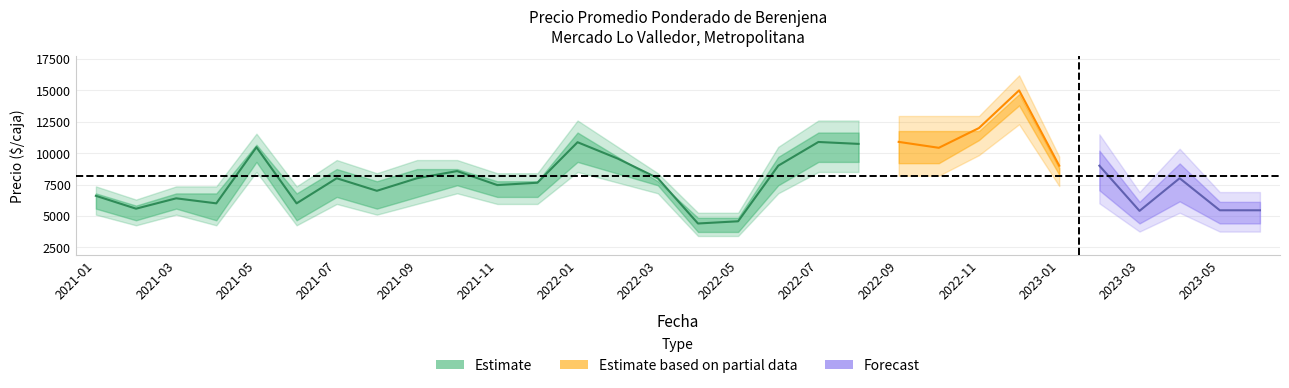

What position from the right is 2023-03?

4